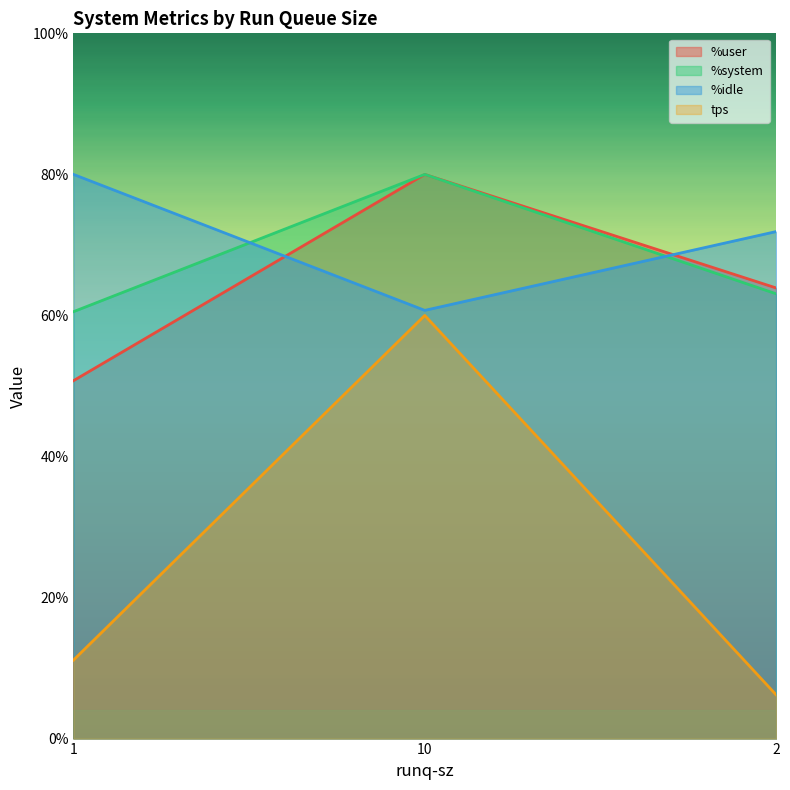

What value does the %idle series have at 2?

71.9